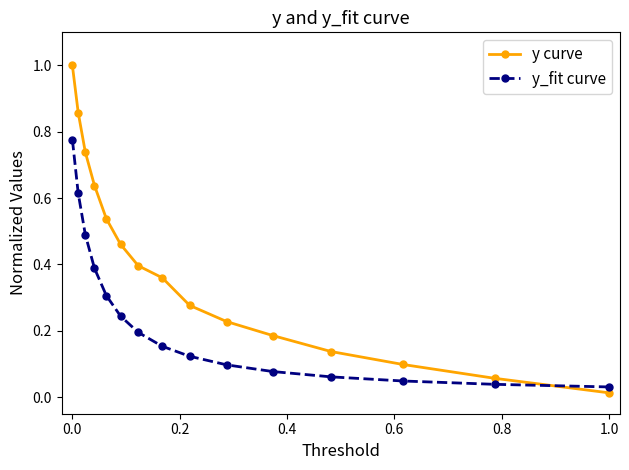

Which label corresponds to the smallest value in the chart?

1.0